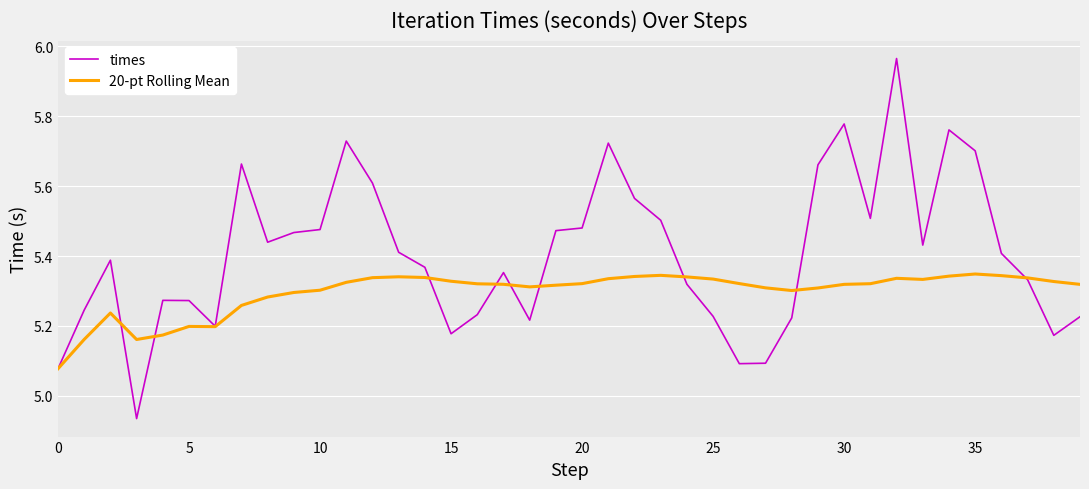

Which series has the largest range (max minus min)?

times